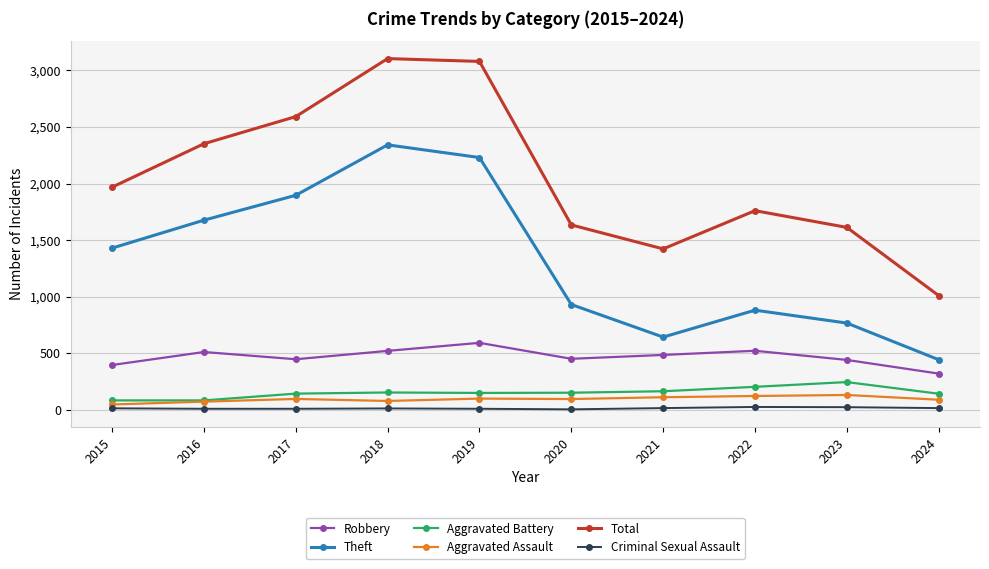

How many distinct data groups are displayed?

6